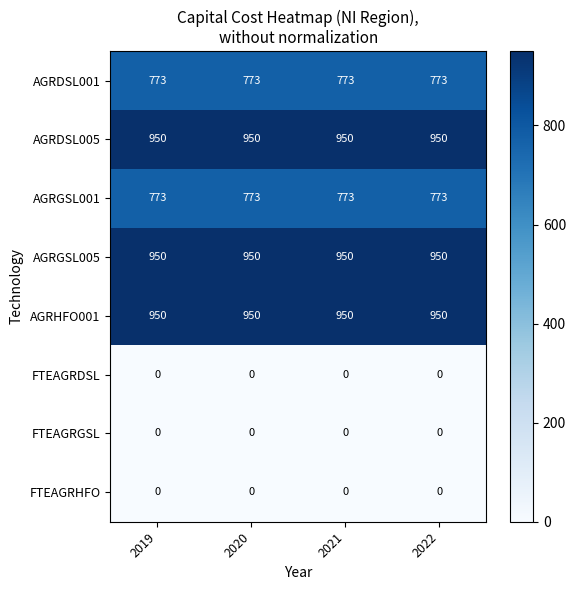

Is it true that FTEAGRGSL equals 0 at 2021?

True